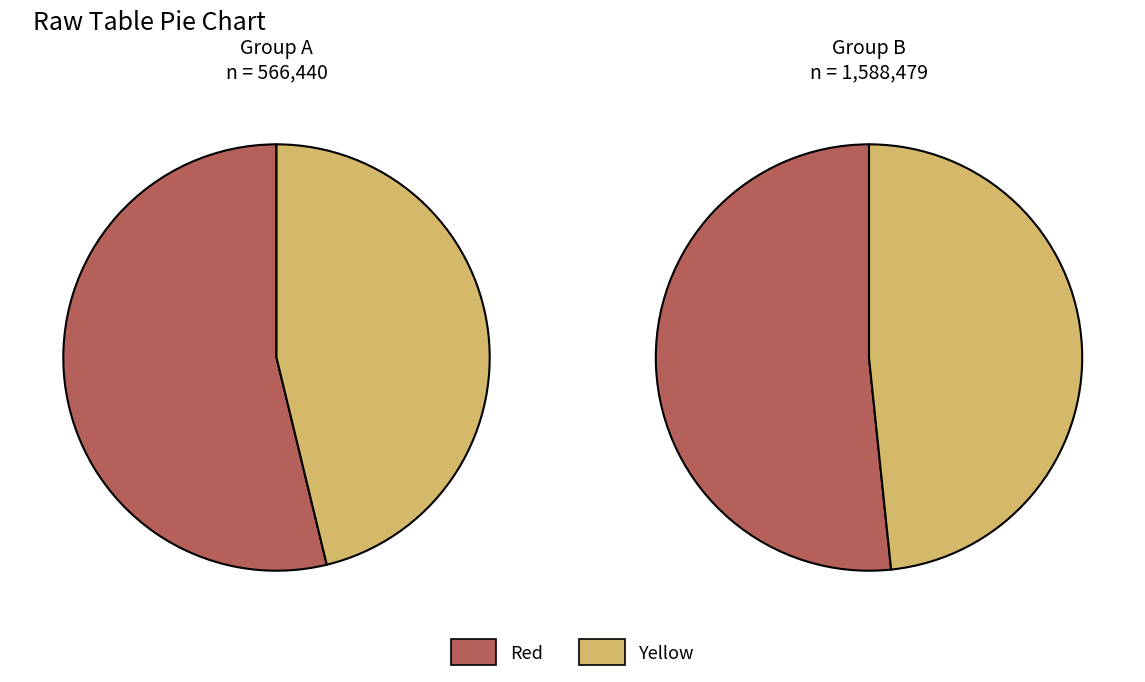

Is it true that 玉漏迟    五月见芍药 is 50% of the pie?

False